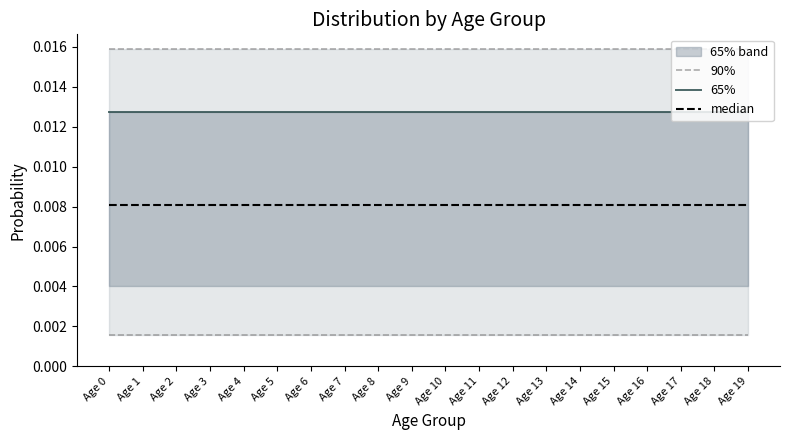

True or false: median has more than 2 points higher than both neighbors.

False